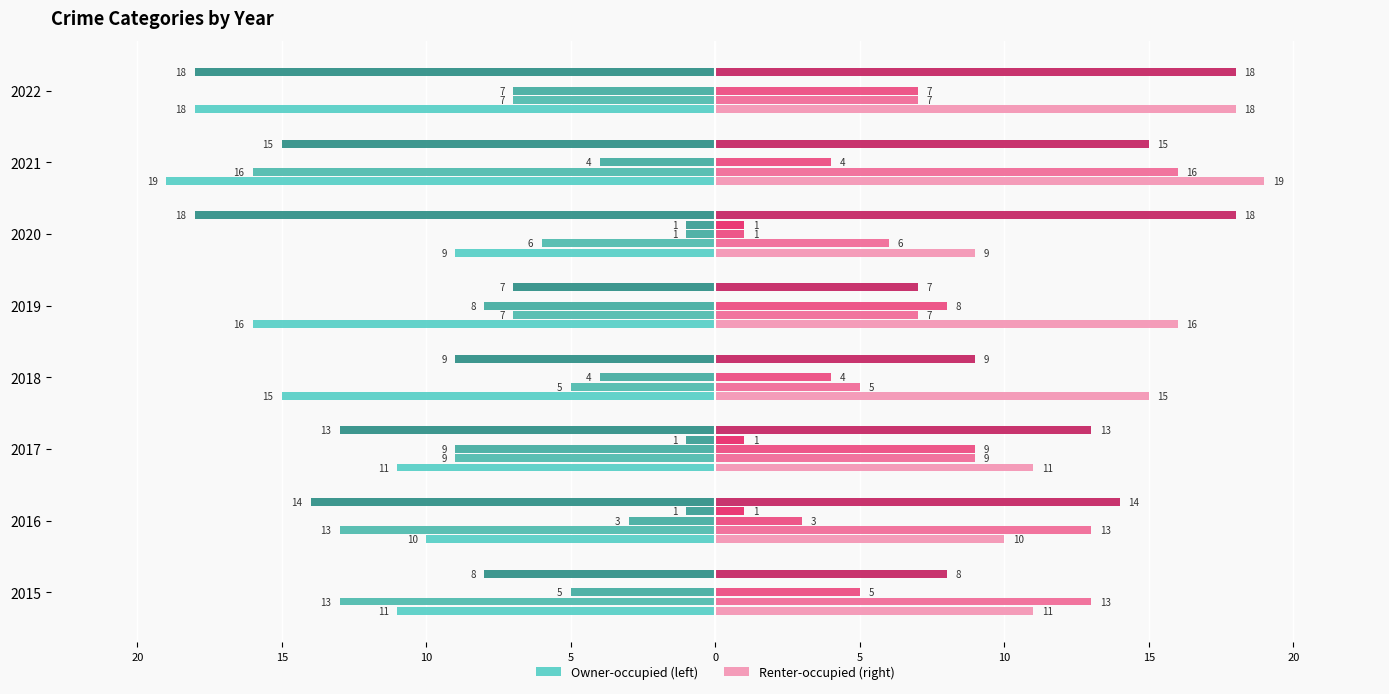

Which has a higher value, 2020 or 2018?

2018